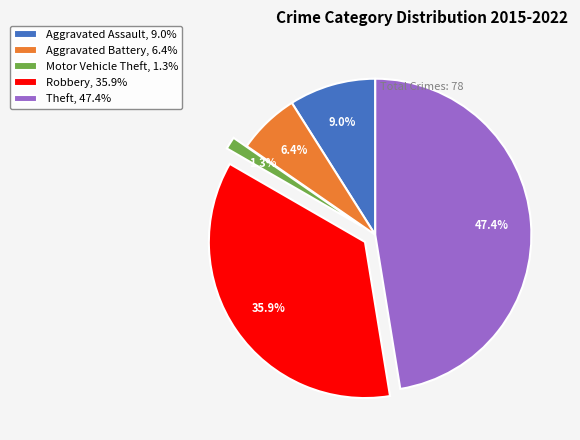

How many slices are in this pie chart?

5